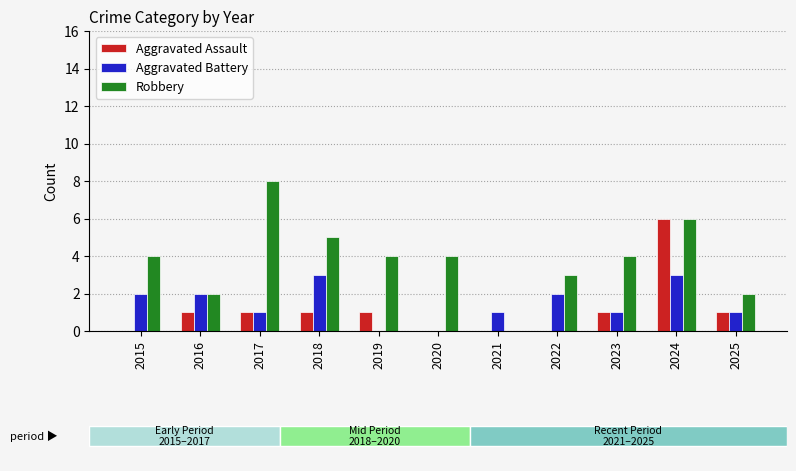

What is the average value of the Aggravated Assault series?

1